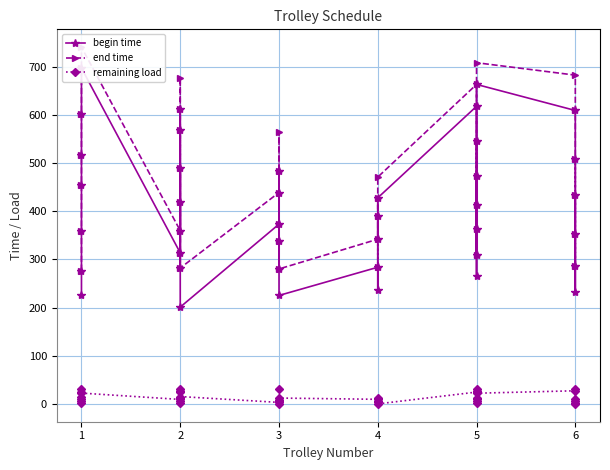

How many categories are shown in the chart?

40